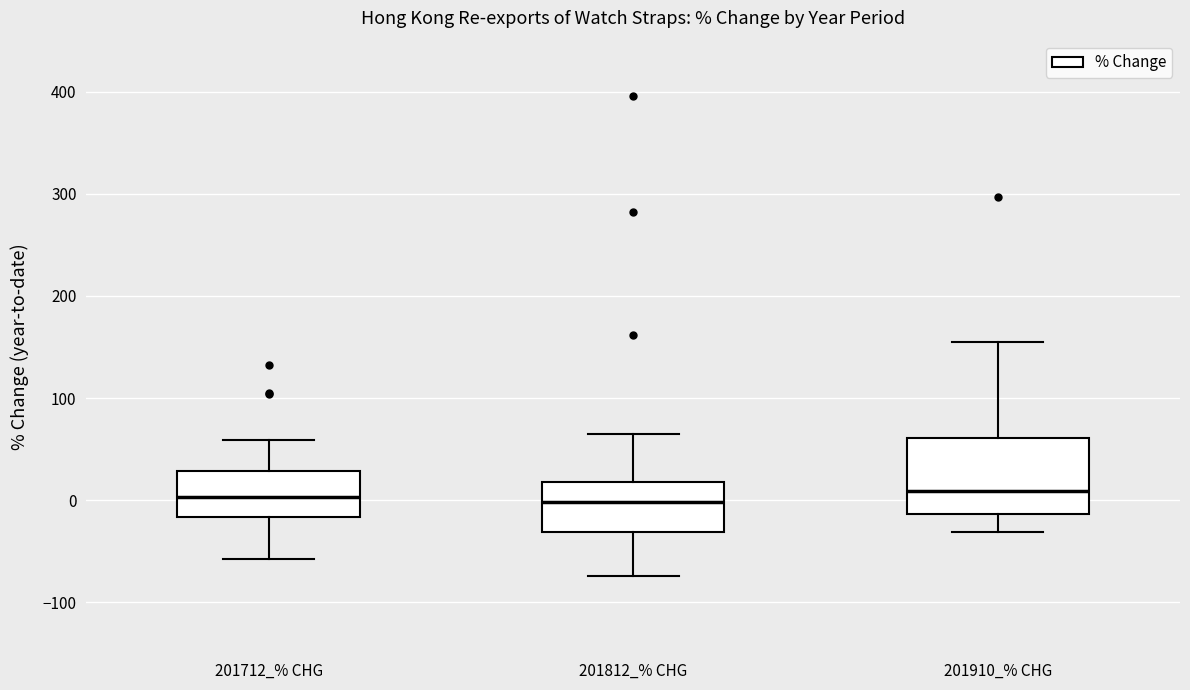

Reading left to right, transcribe this box plot: for each box, give where its median line is, the range the box spans, and where its two whiskers end, as read against the y-axis. The values are not printed on the chart, so give them approximately, as read against the axis.

201712_% CHG: median 0, box -20 to 30, whiskers -60 to 60
201812_% CHG: median 0, box -30 to 20, whiskers -70 to 60
201910_% CHG: median 10, box -10 to 60, whiskers -30 to 160